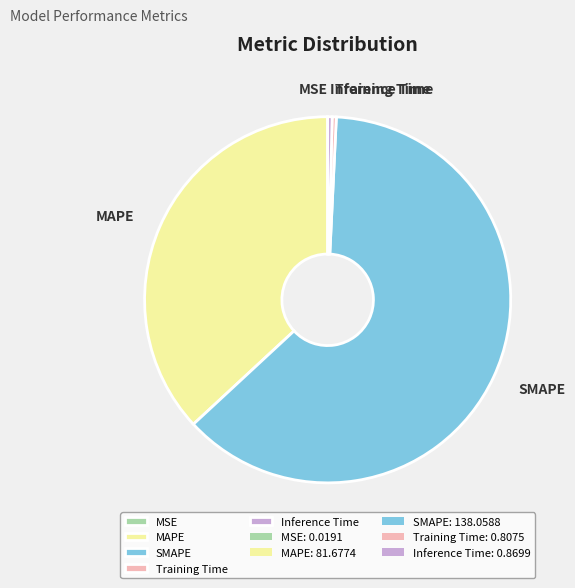

The Training Time slice represents 0% of the pie. True or false?

True